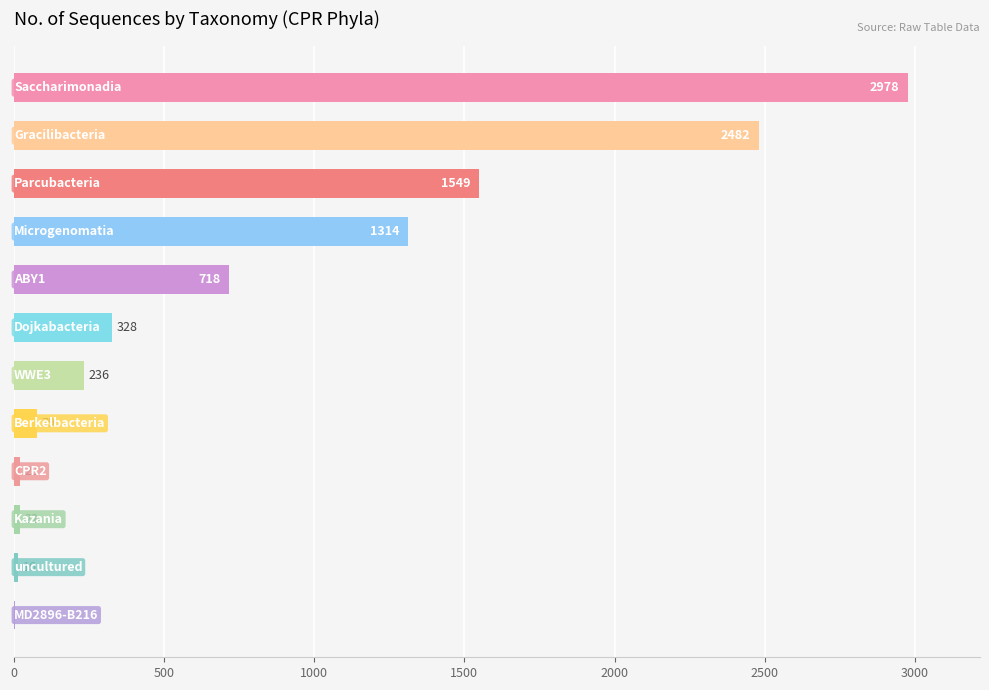

Are the bars horizontal?

Yes